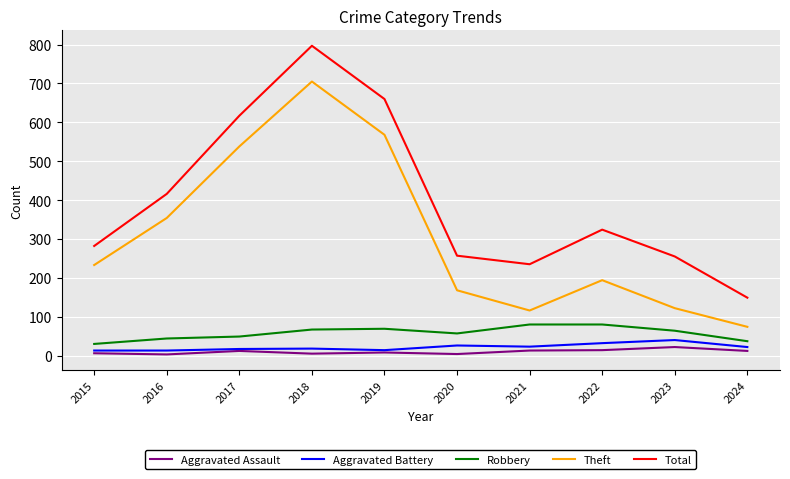

Is the value of Aggravated Assault at 2024 greater than the value of Total at 2020?

No